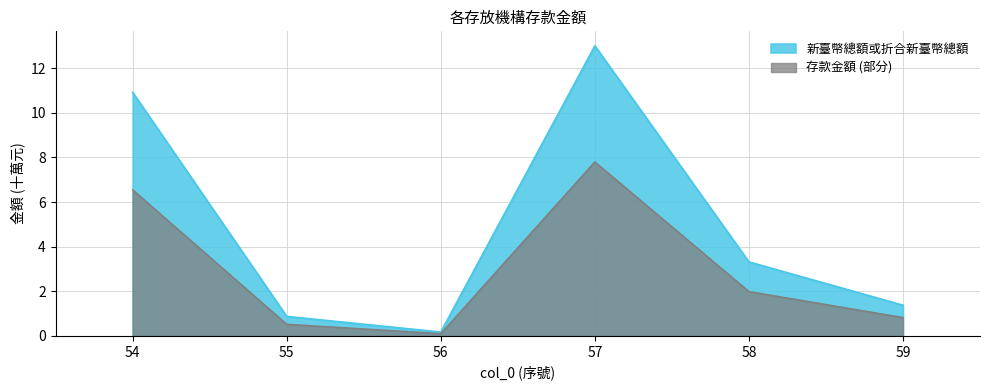

Reading right to left, transcribe all the data shown in this chart.

新臺幣總額或折合新臺幣總額: 59=1.4	58=3.3	57=13.0	56=0.2	55=0.9	54=10.9
存款金額 (部分): 59=0.8	58=2.0	57=7.8	56=0.1	55=0.5	54=6.5